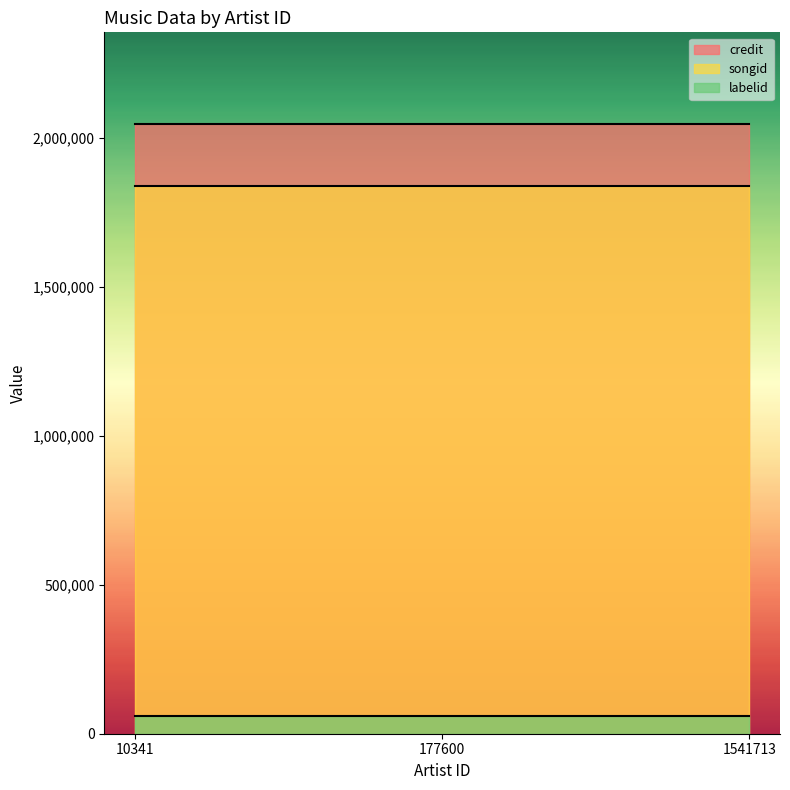

List the series in order of their peak value, lowest first.

labelid, songid, credit